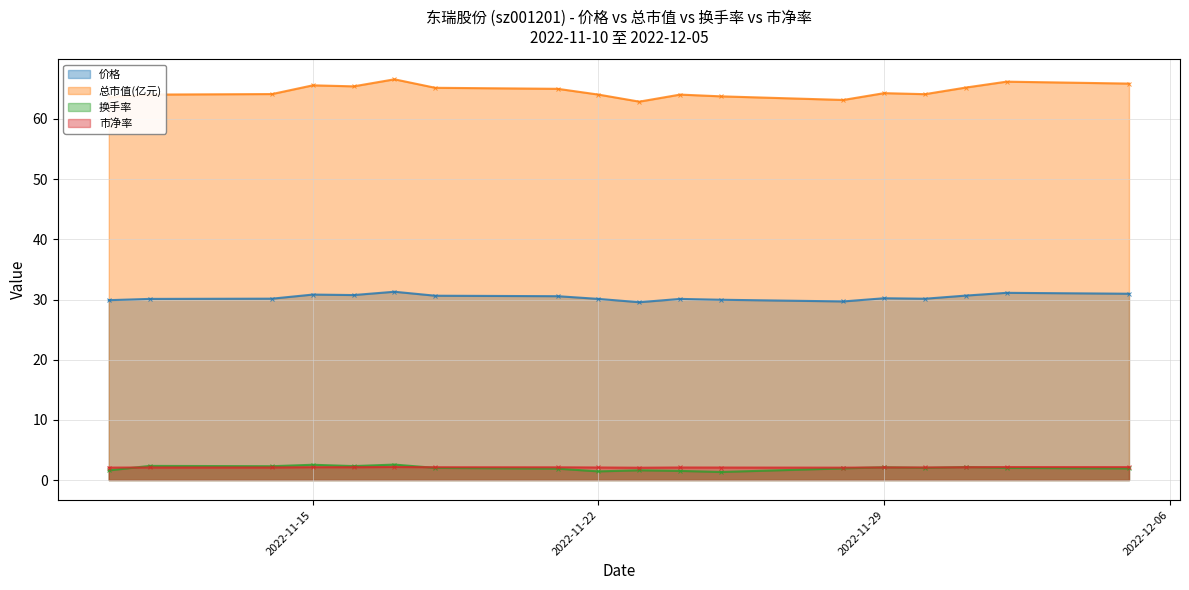

How many lines are shown in the chart?

4